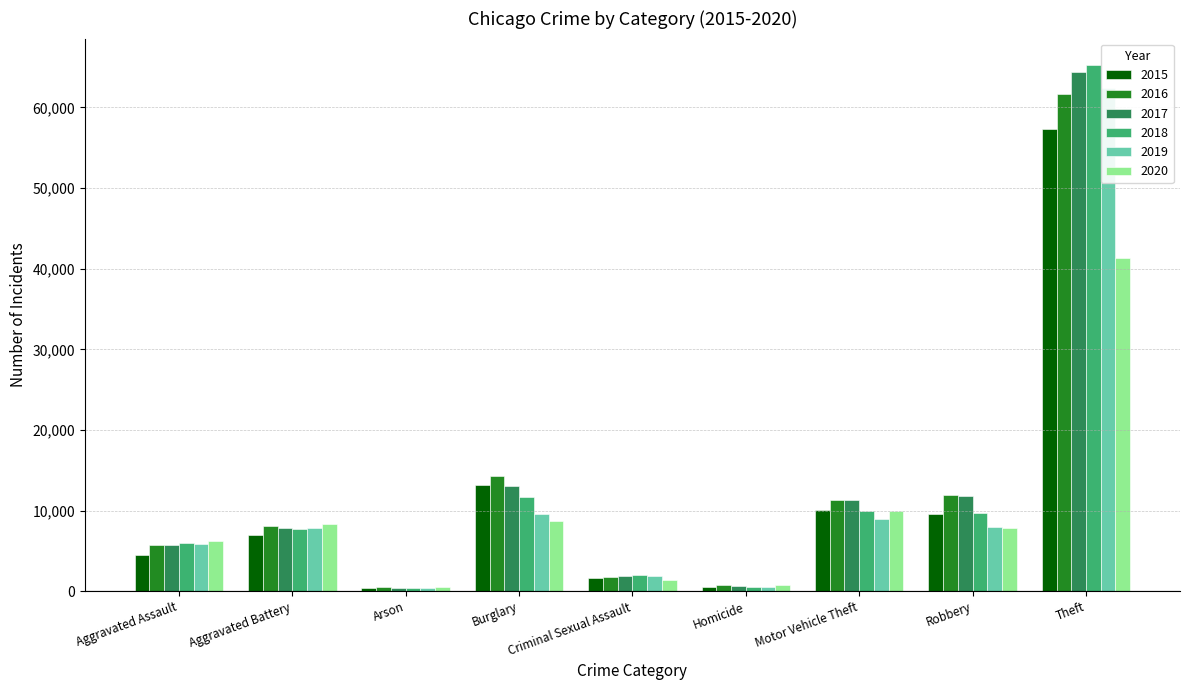

Is it true that 2020 equals 3841 at Motor Vehicle Theft?

False